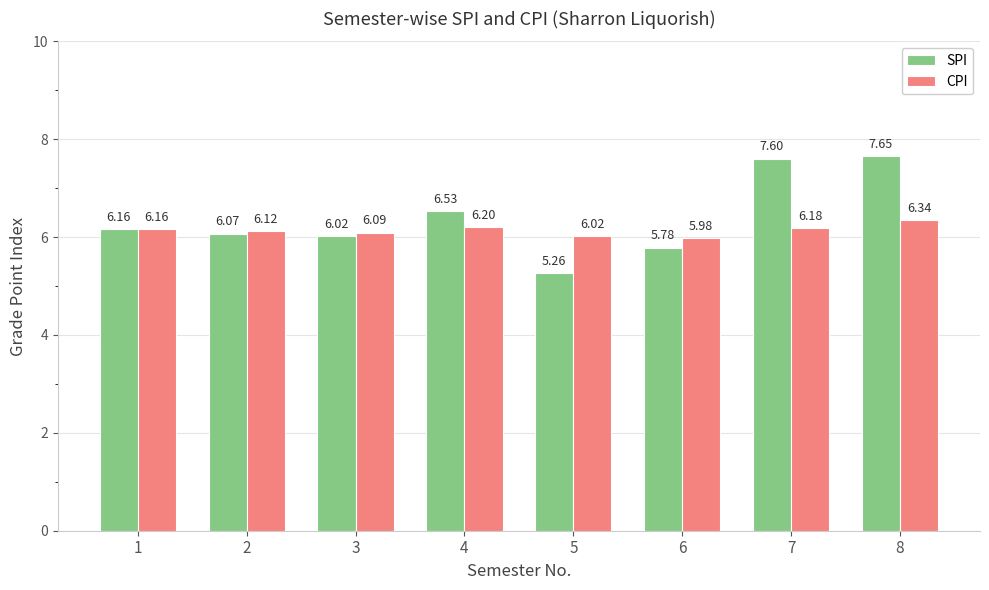

List the series in order of their peak value, highest first.

SPI, CPI